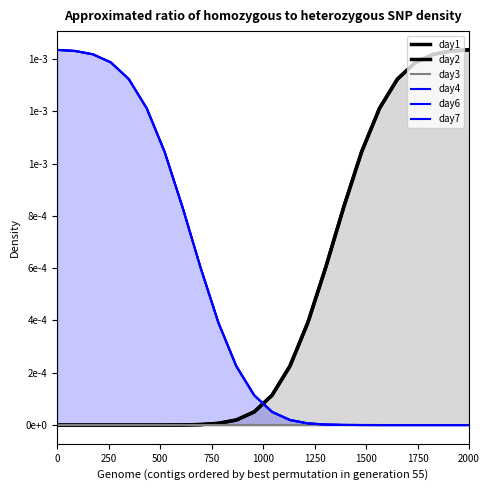

True or false: day3 and day7 cross at least once.

False